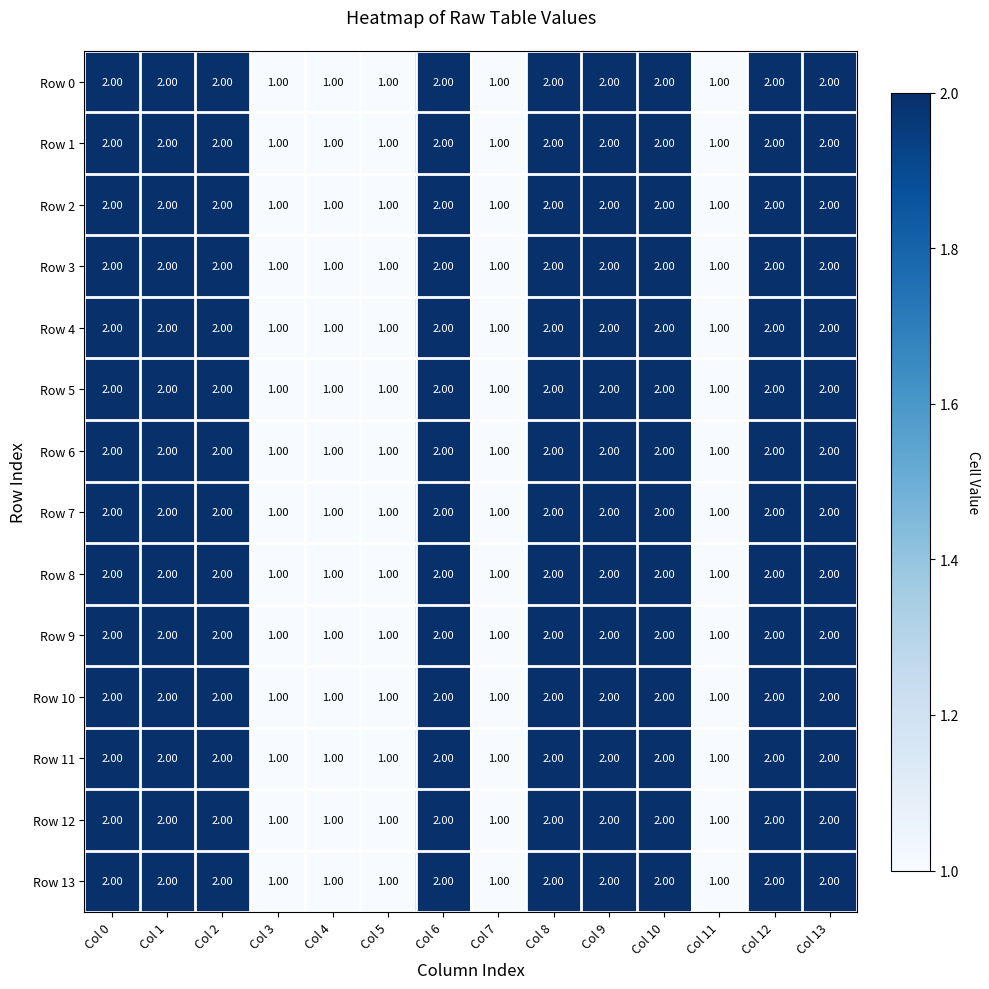

What is the sum of the Row 11 values at Col 10 and Col 8?

4